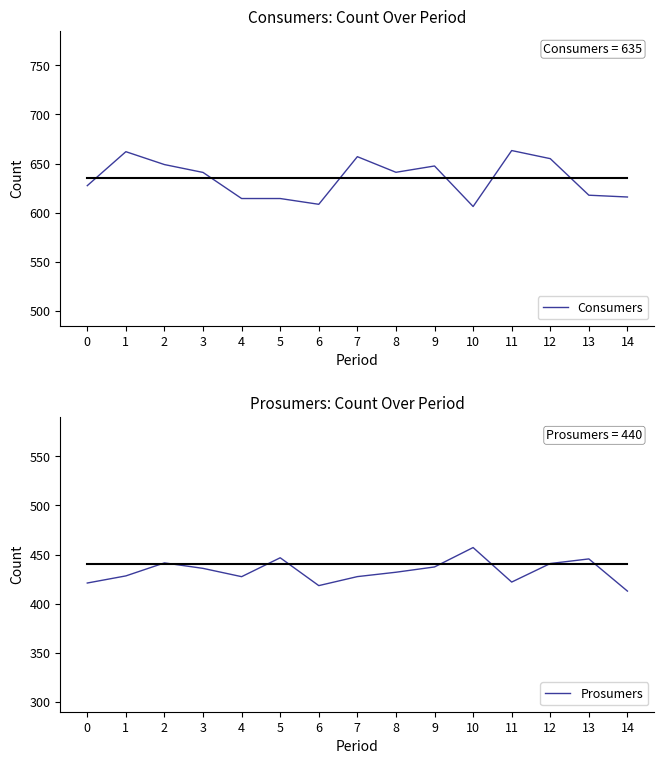

What is the sum of the Consumers values at 11 and 10?

1269.4